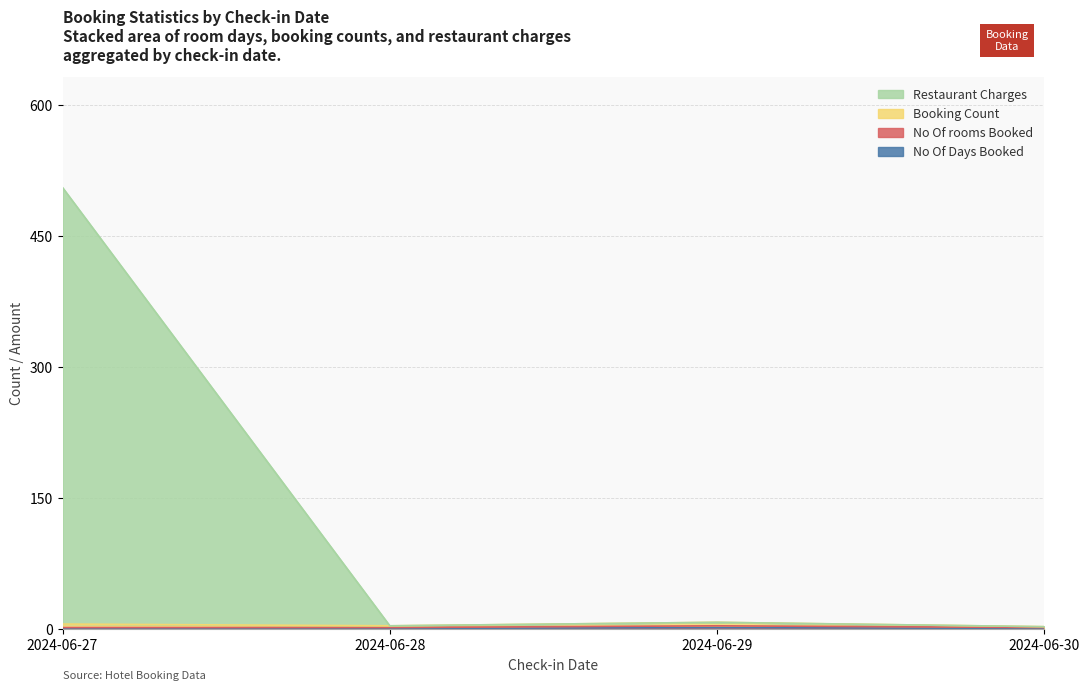

Is it true that No Of rooms Booked equals 1 at 2024-06-27?

False